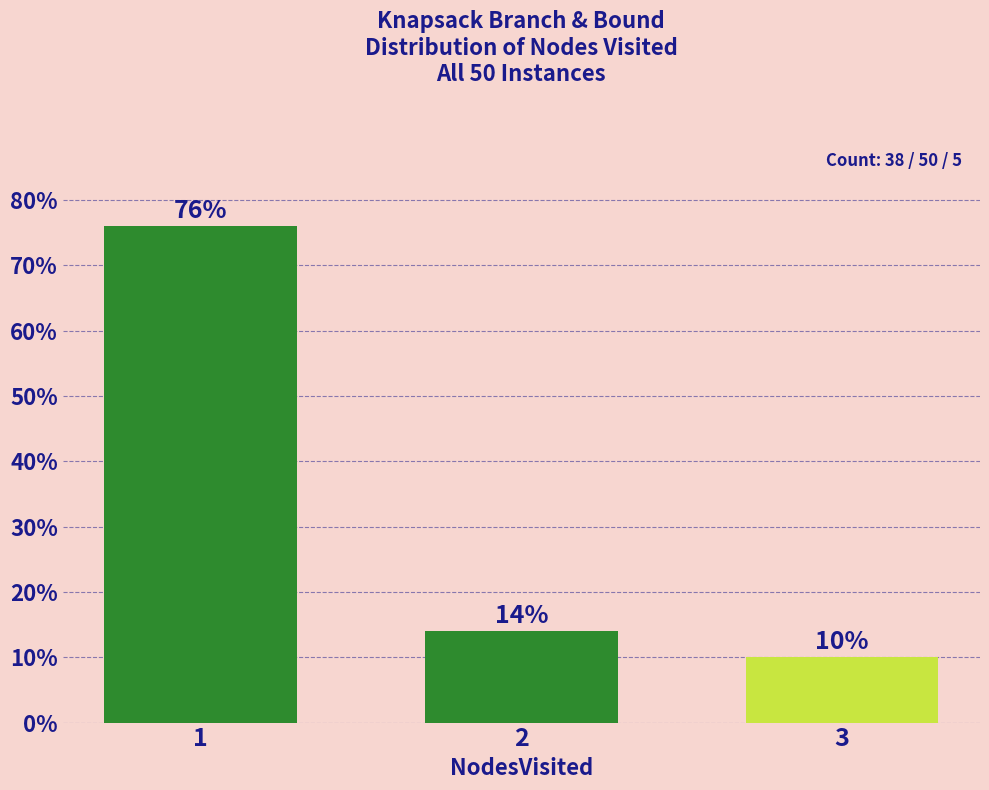

Is it true that the value at 2 is 20.3?

False